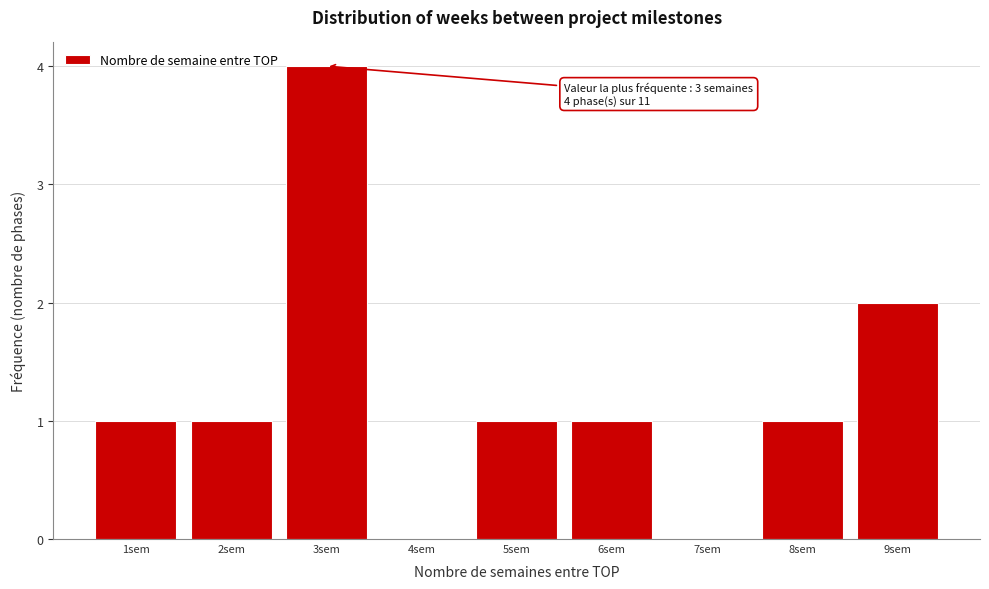

Over which range of the x-axis is the bar tallest?

2.5 to 3.5